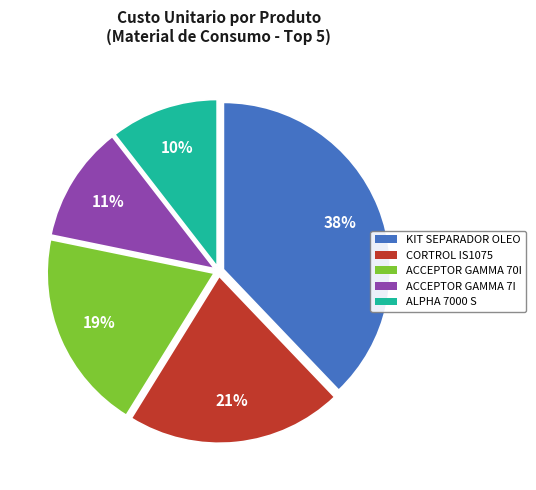

Does any single category account for the majority?

No